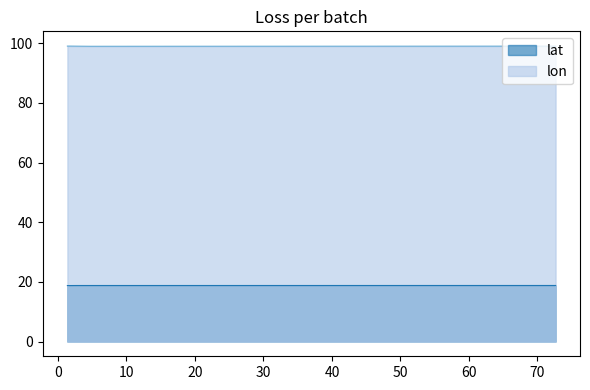

The lat series shows 18.8 at 4.799170753292707. True or false?

True